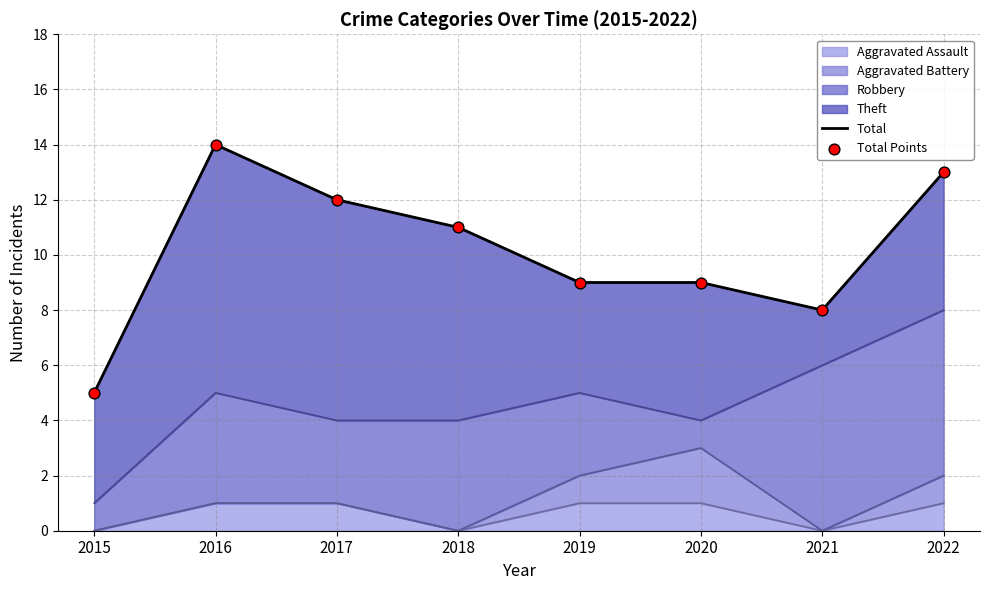

Which series has the widest spread of Y values?

Total